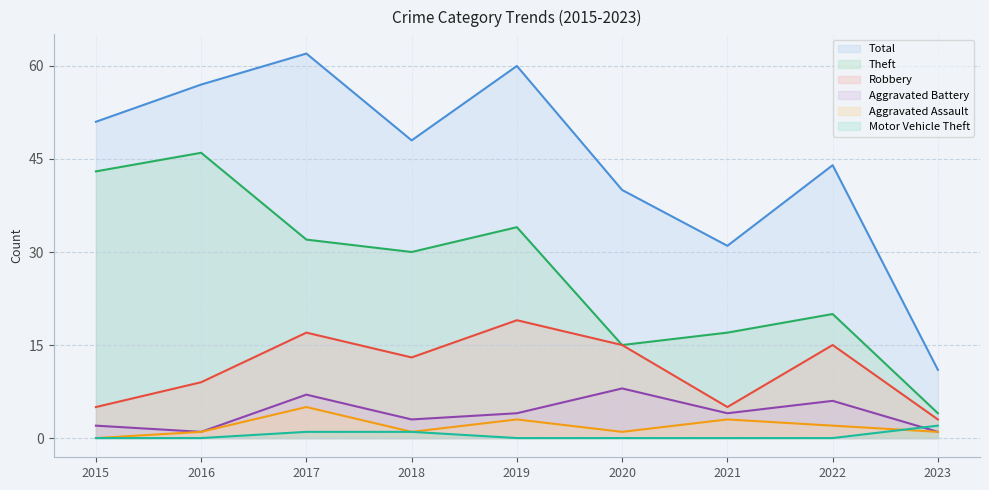

Rank the categories by Total value from highest to lowest.

2017, 2019, 2016, 2015, 2018, 2022, 2020, 2021, 2023